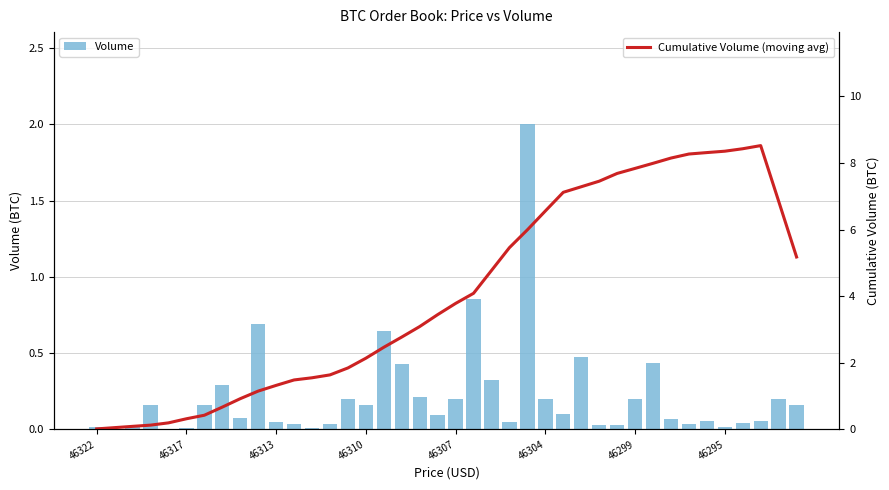

The Volume series shows 0.0 at 37. True or false?

False